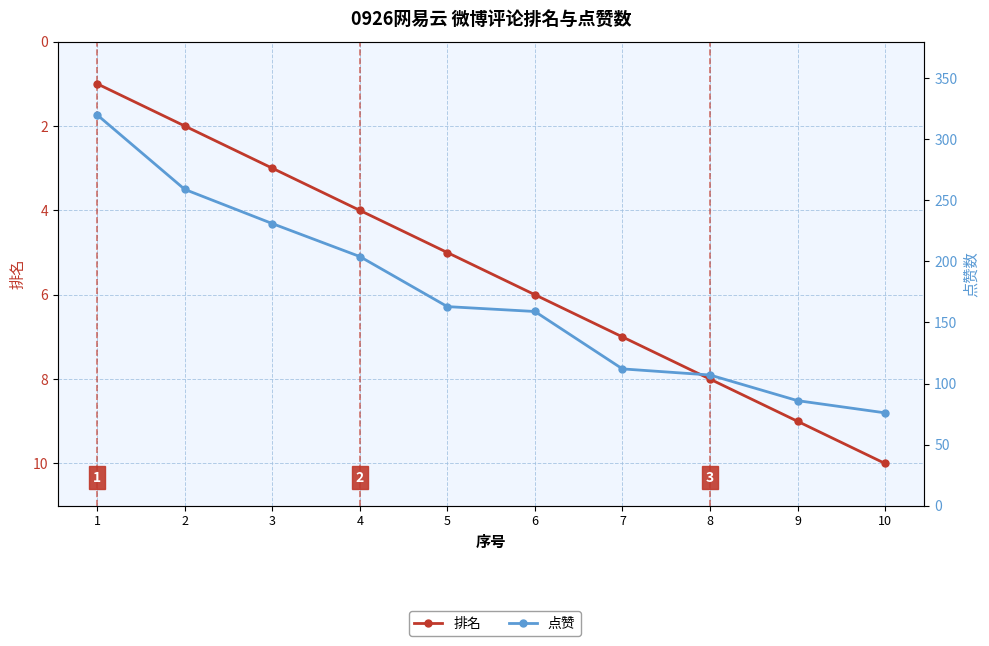

What is the sum of the 点赞 values at 5 and 3?

394